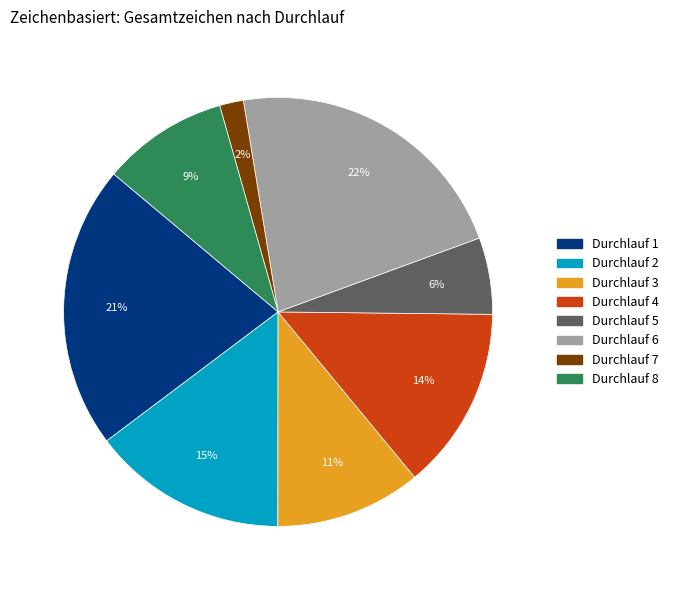

What percentage is the Durchlauf 3 slice, to the nearest percent?

11%